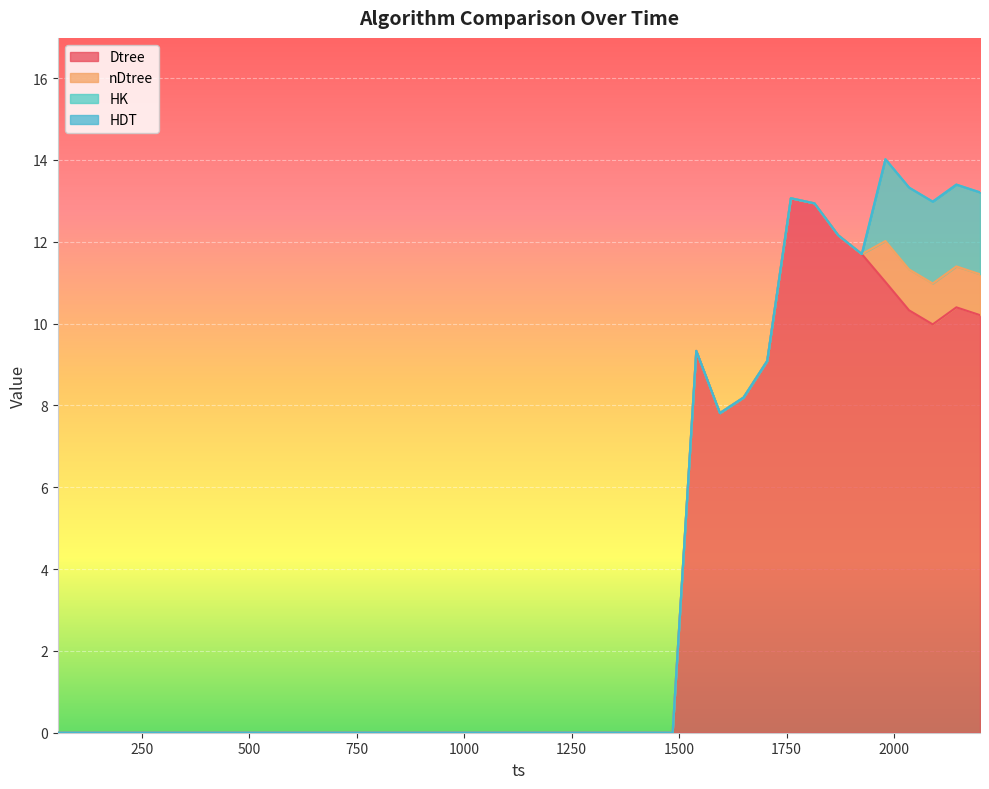

What is the difference between the Dtree values at 385 and 2200?

10.2